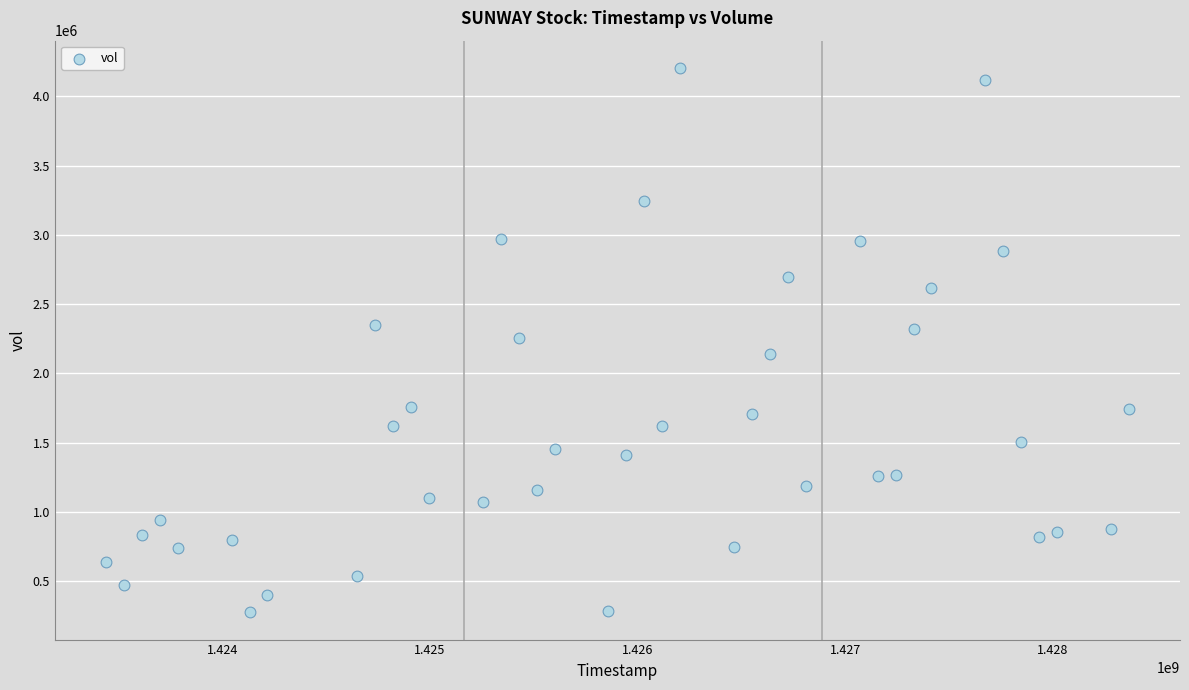

What is the range of Y values (max minus min)?

3930700